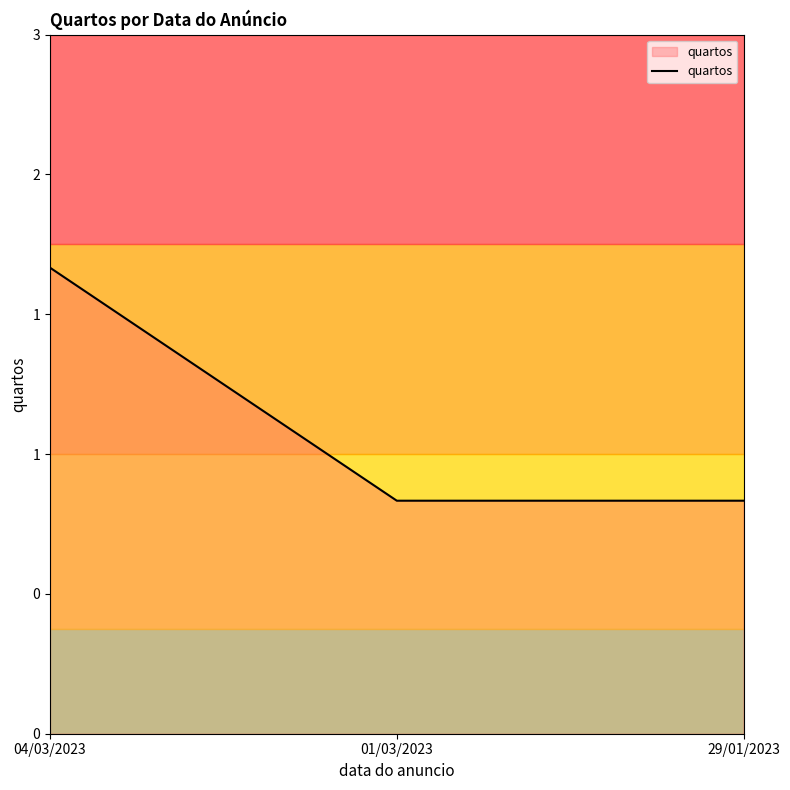

What is the difference between the maximum and minimum values?

1